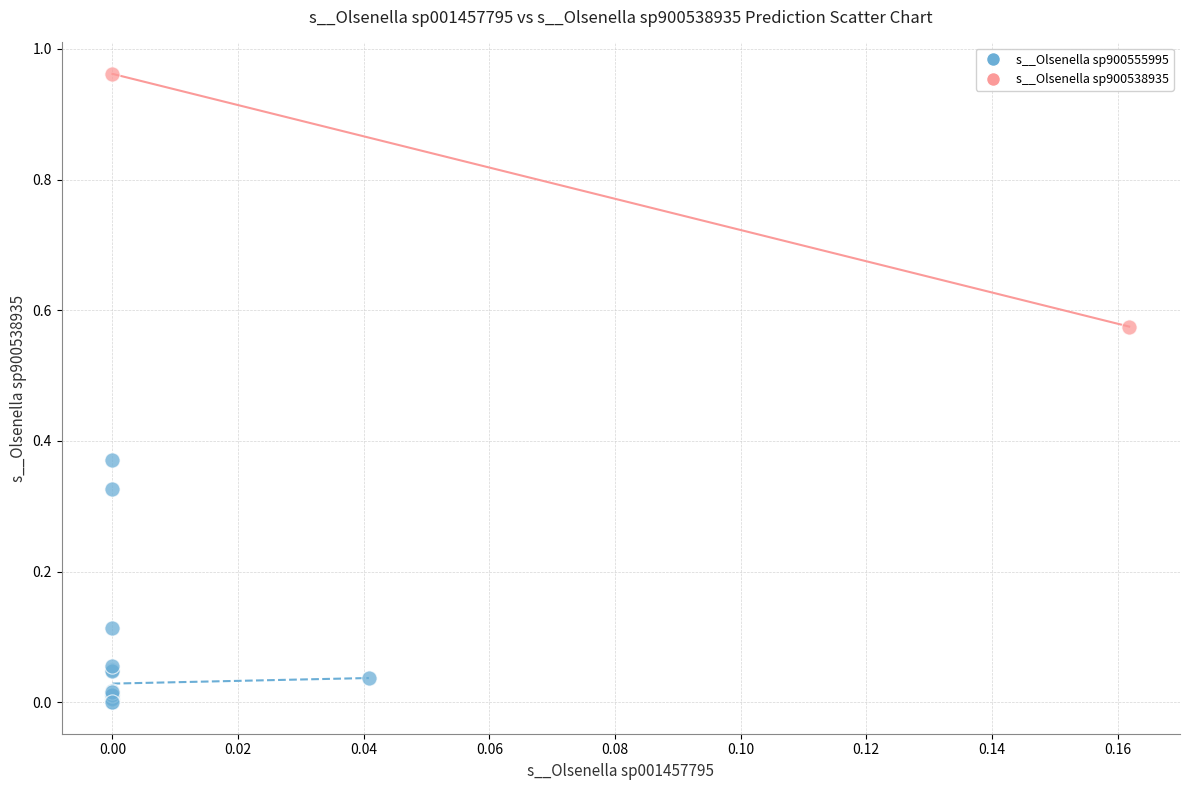

Which series reaches the minimum Y coordinate?

s__Olsenella sp900555995